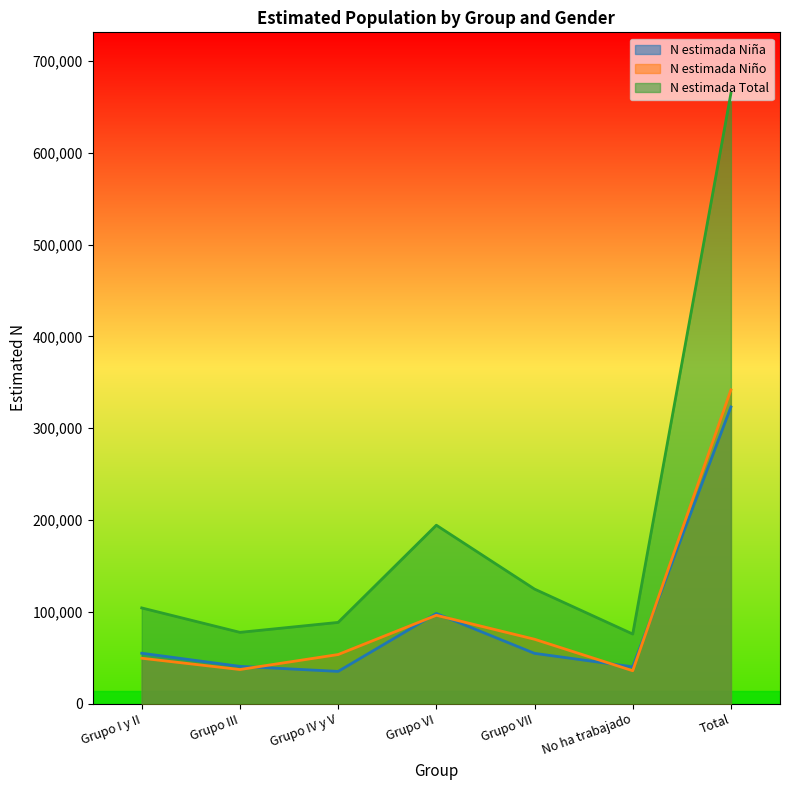

At Grupo VII, list the series in order from smallest to largest.

N estimada Niña, N estimada Niño, N estimada Total